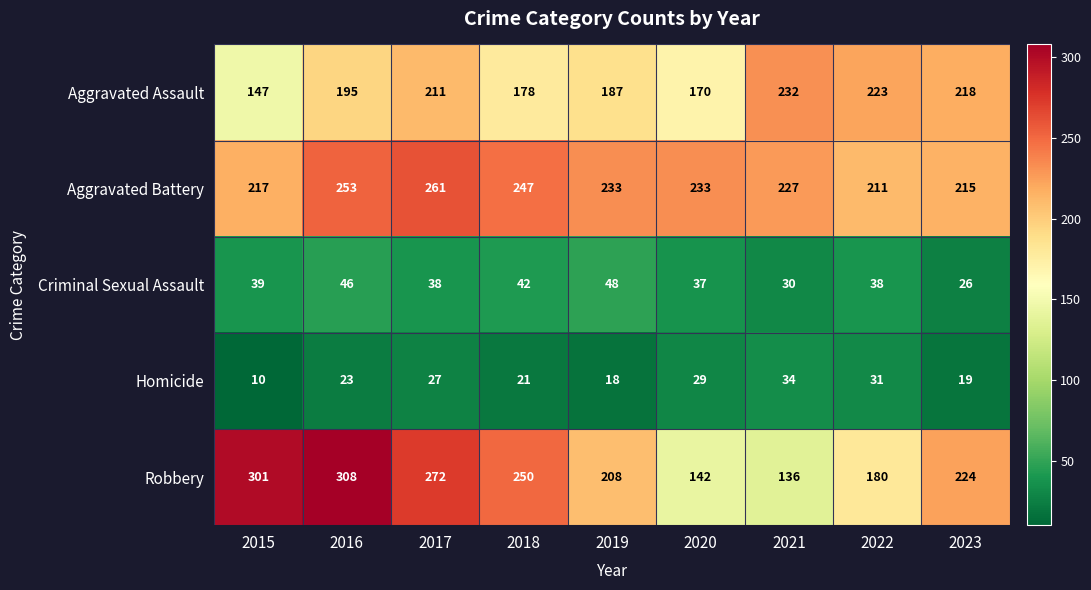

What is the total value across all series at 2017?

809